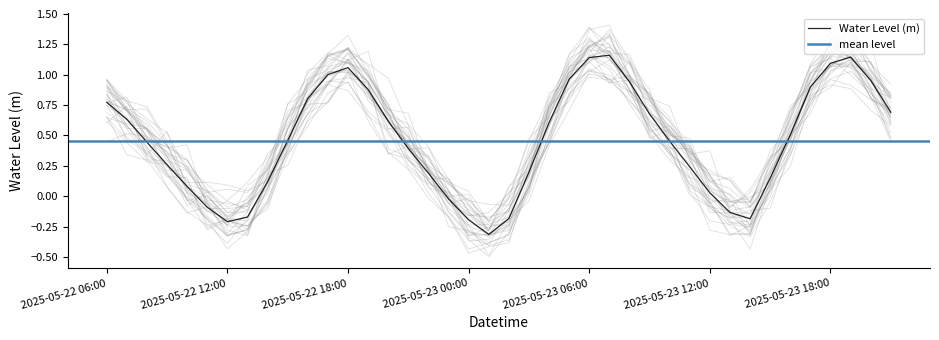

True or false: the data shows 0.1 at 2025-05-23 15:00.

True